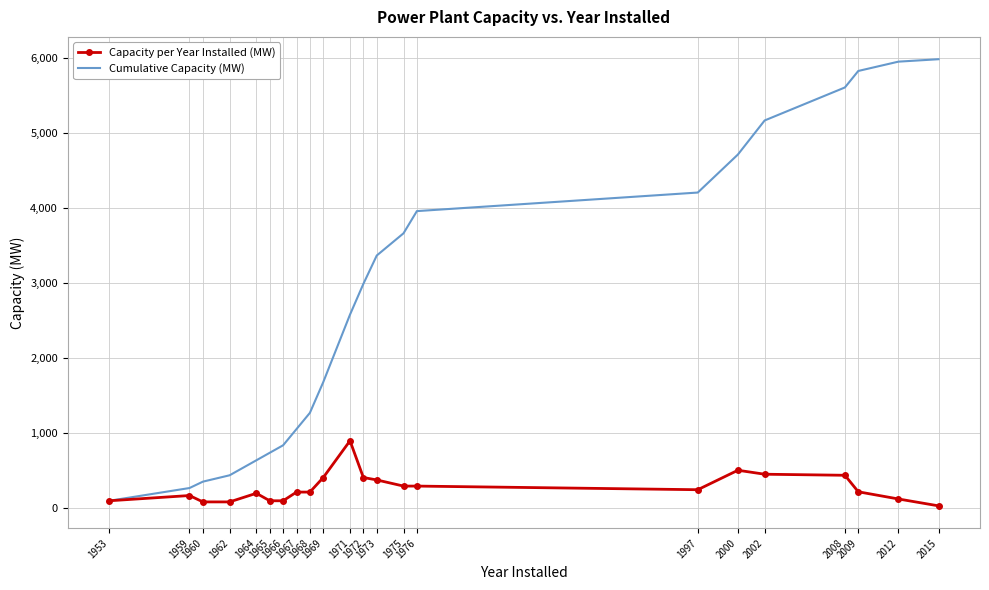

At which label does Capacity per Year Installed (MW) reach its peak?

1971